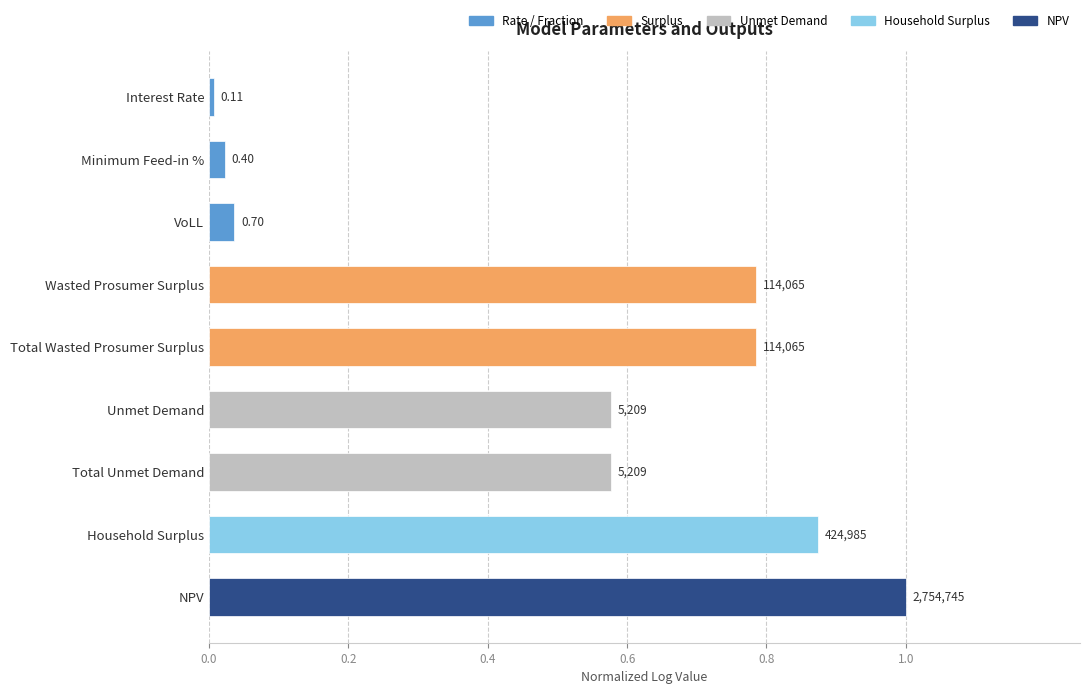

How many bars are there in total?

9